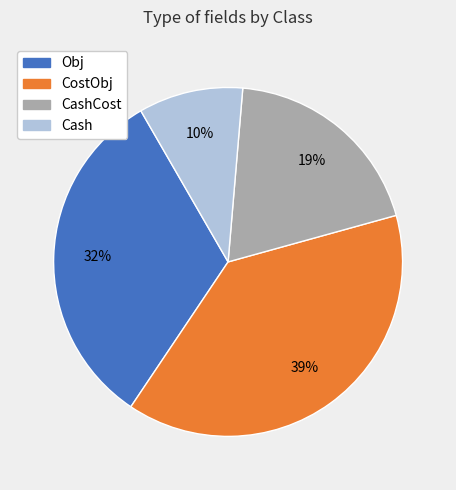

Is there any slice that represents more than half of the pie?

No